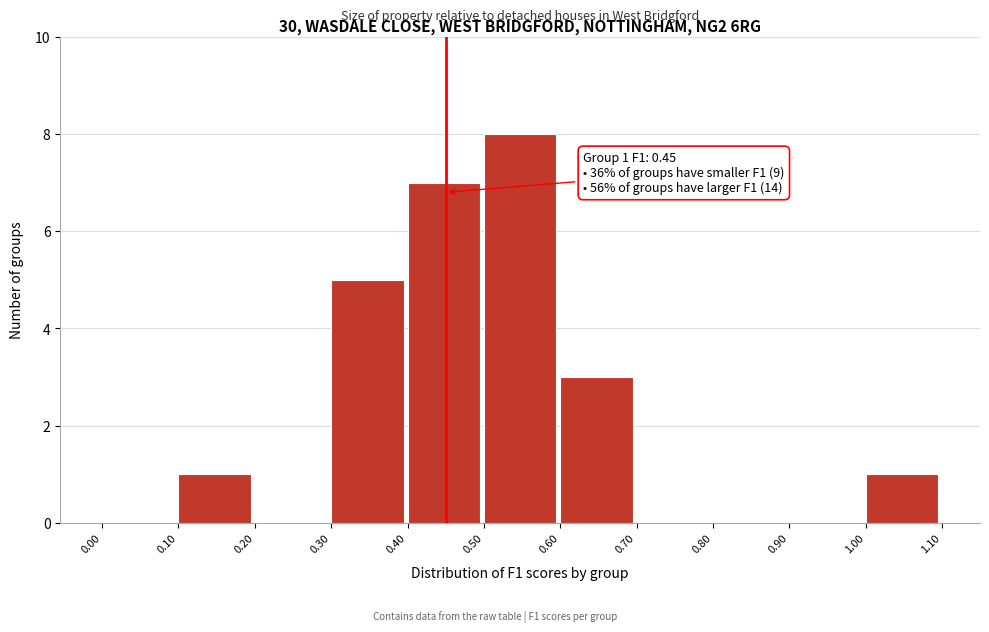

Which range on the x-axis has the tallest bar?

0.50 to 0.60